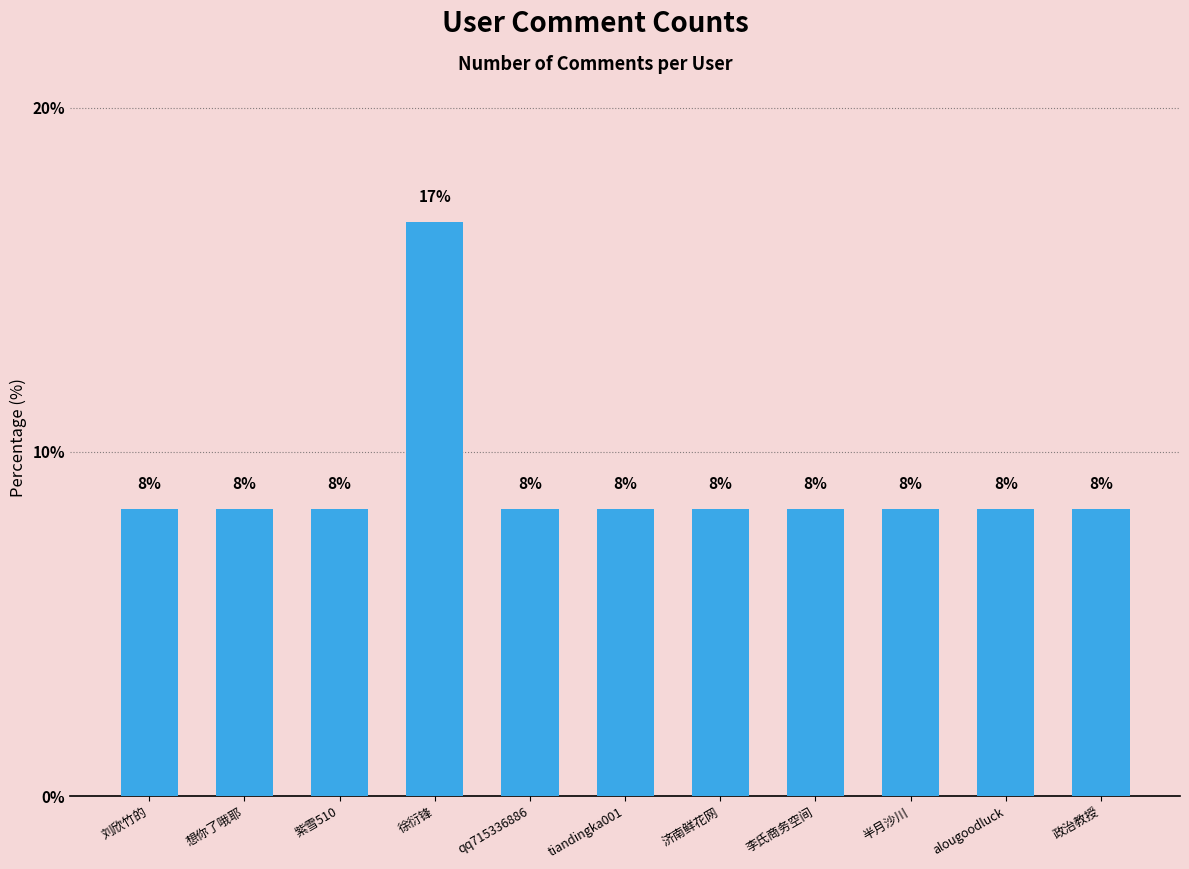

Are the bars horizontal?

No